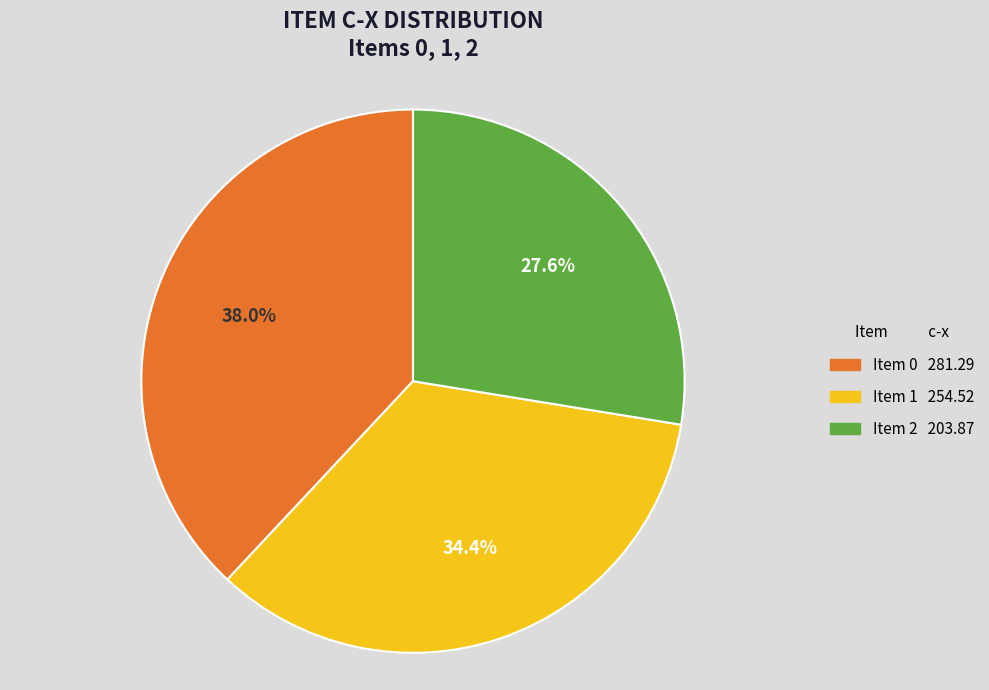

Count the number of slices in the pie.

3